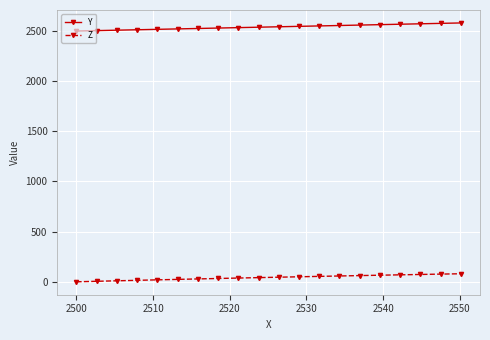

How many lines are shown in the chart?

2